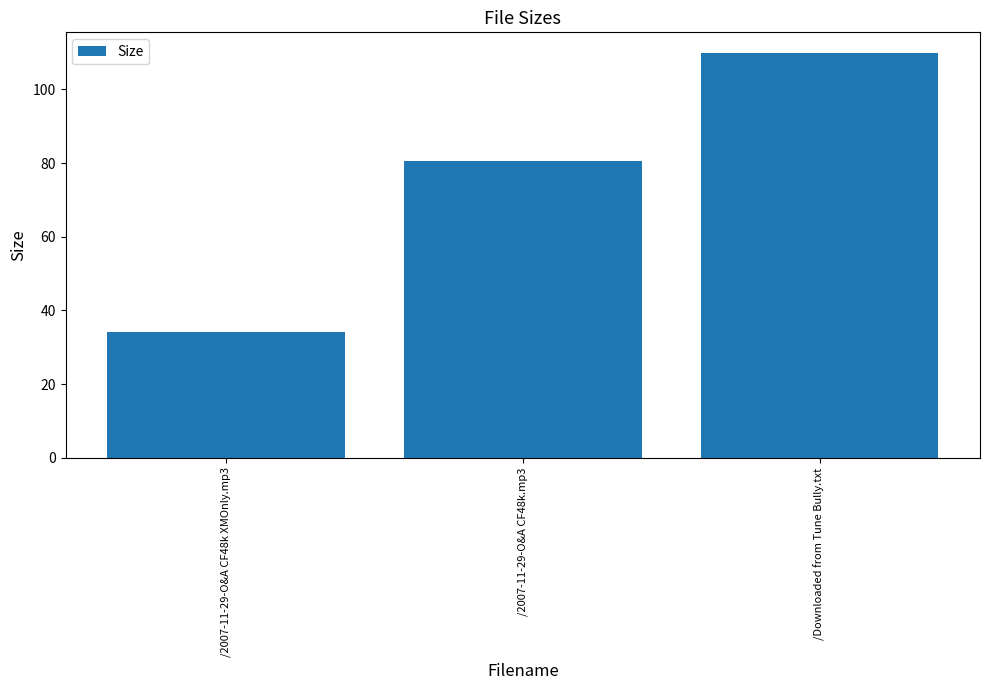

List the labels in order of value, largest first.

/Downloaded from Tune Bully.txt, /2007-11-29-O&A CF48k.mp3, /2007-11-29-O&A CF48k XMOnly.mp3